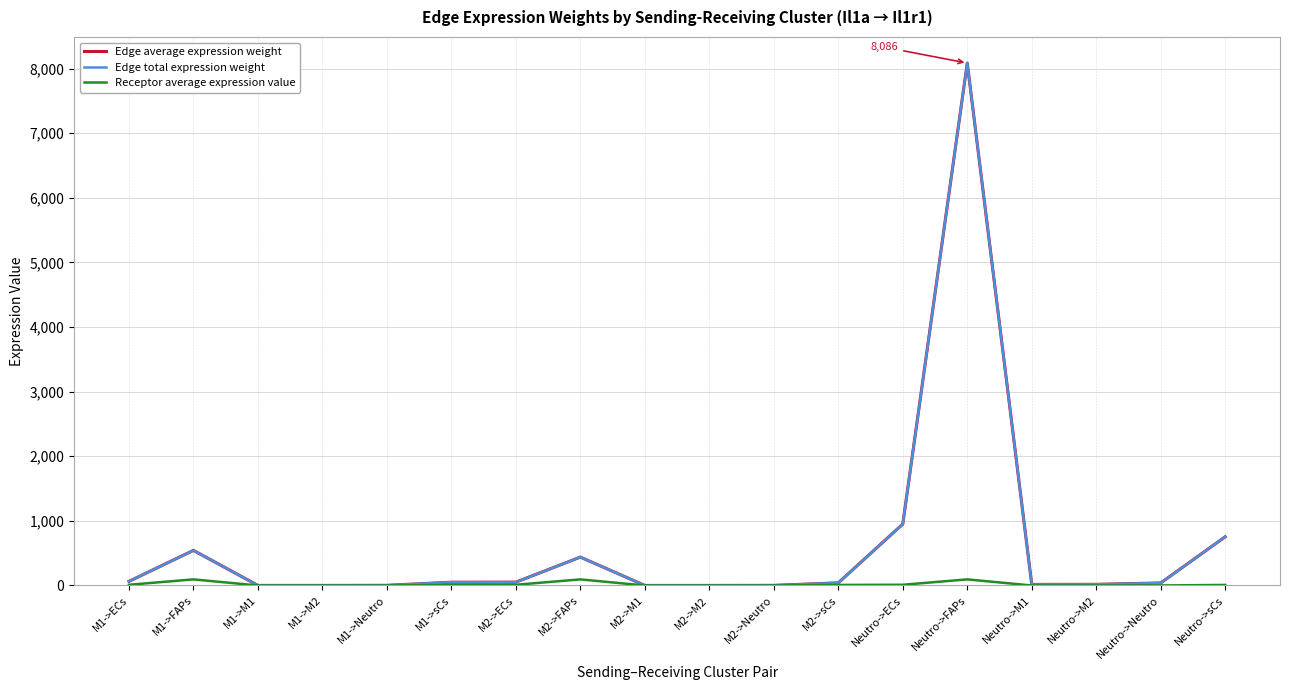

Is this an area chart (filled region under the line)?

No